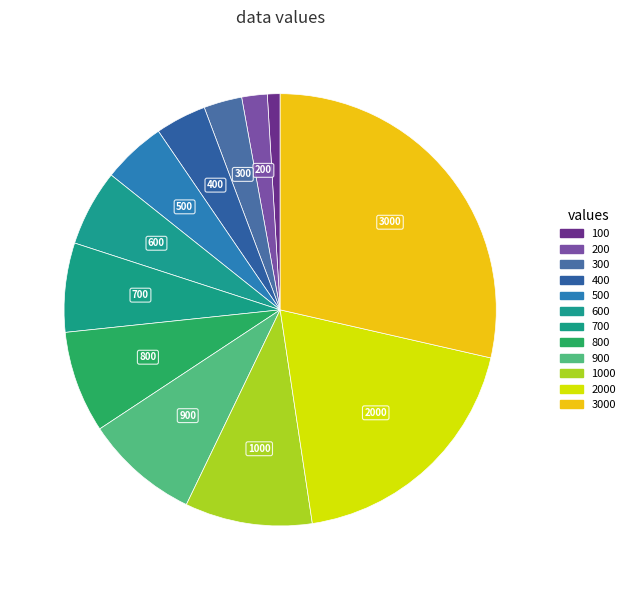

To the nearest percent, what percentage of the pie is 3000?

29%